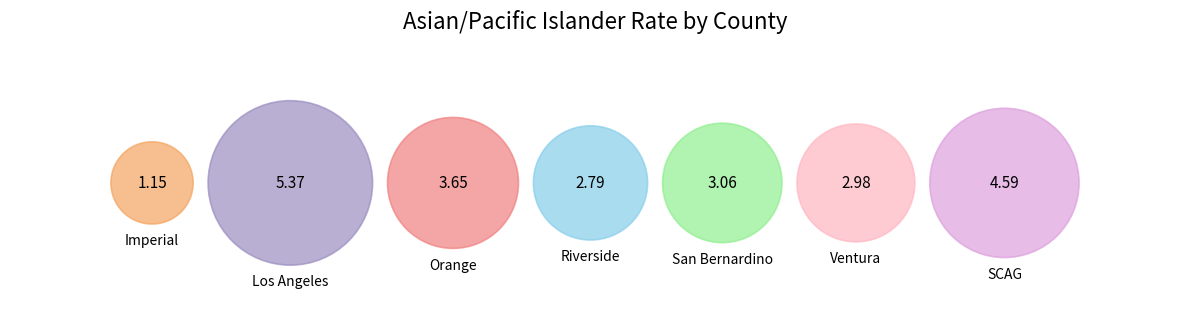

Does Imperial represent more than half of the total?

No